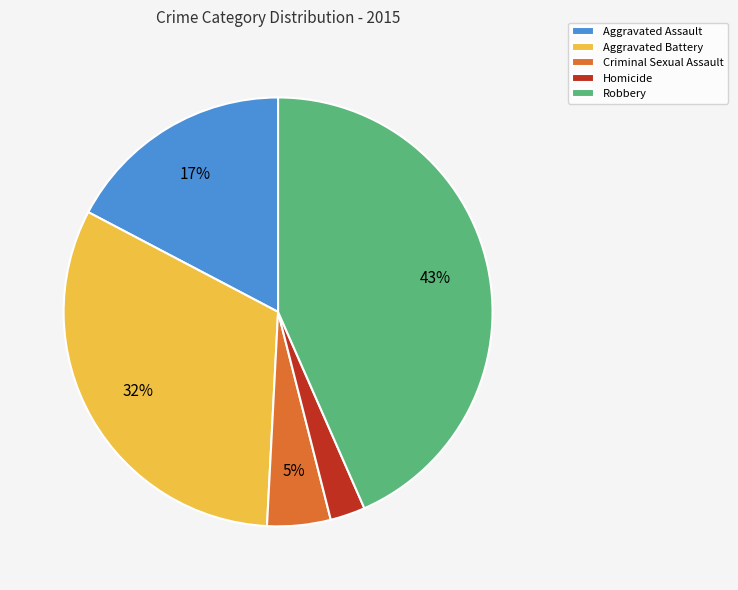

Which slice is the largest?

Robbery